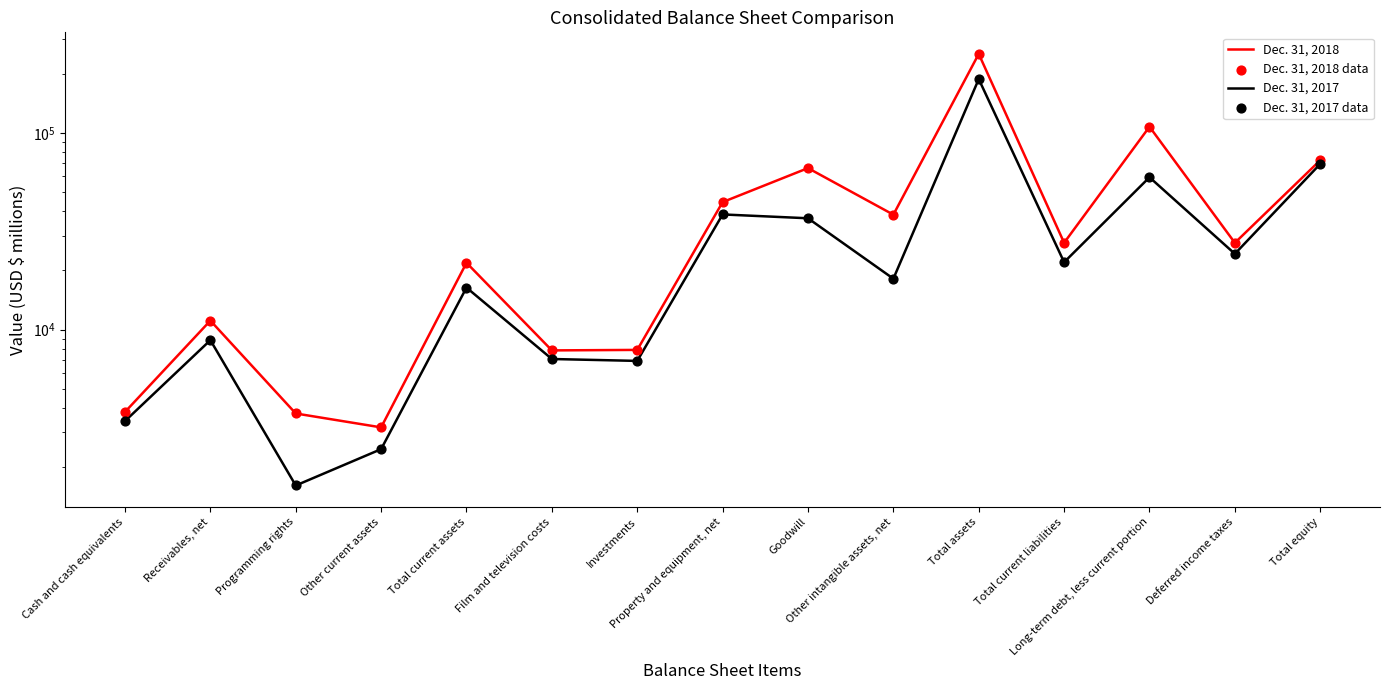

What are all the series names shown in the legend?

Dec. 31, 2018, Dec. 31, 2017, Dec. 31, 2018 data, Dec. 31, 2017 data